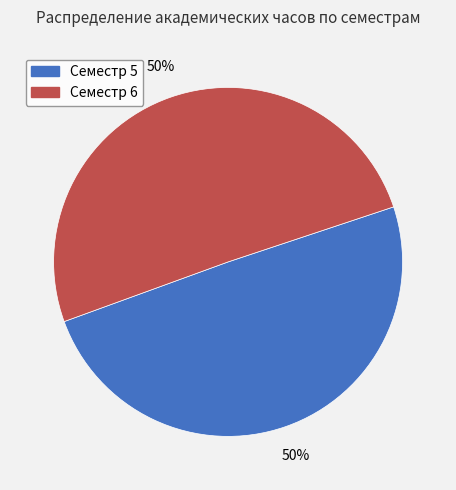

The Семестр 6 slice represents 50% of the pie. True or false?

True